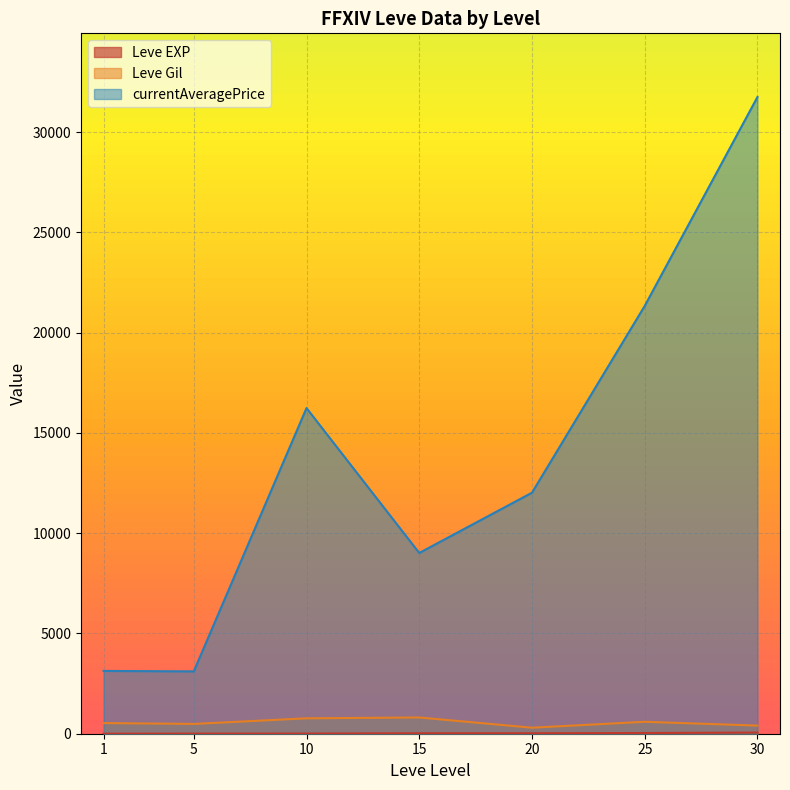

Read the Leve EXP value at 10.

9